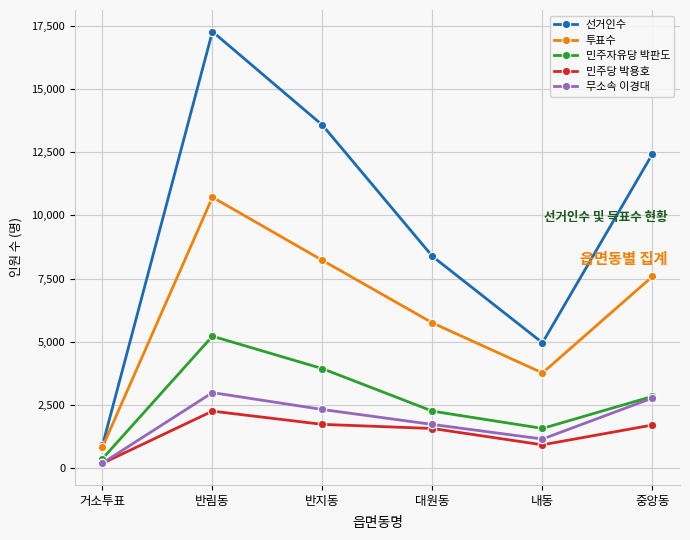

True or false: 민주자유당 박판도 and 선거인수 cross at least once.

False